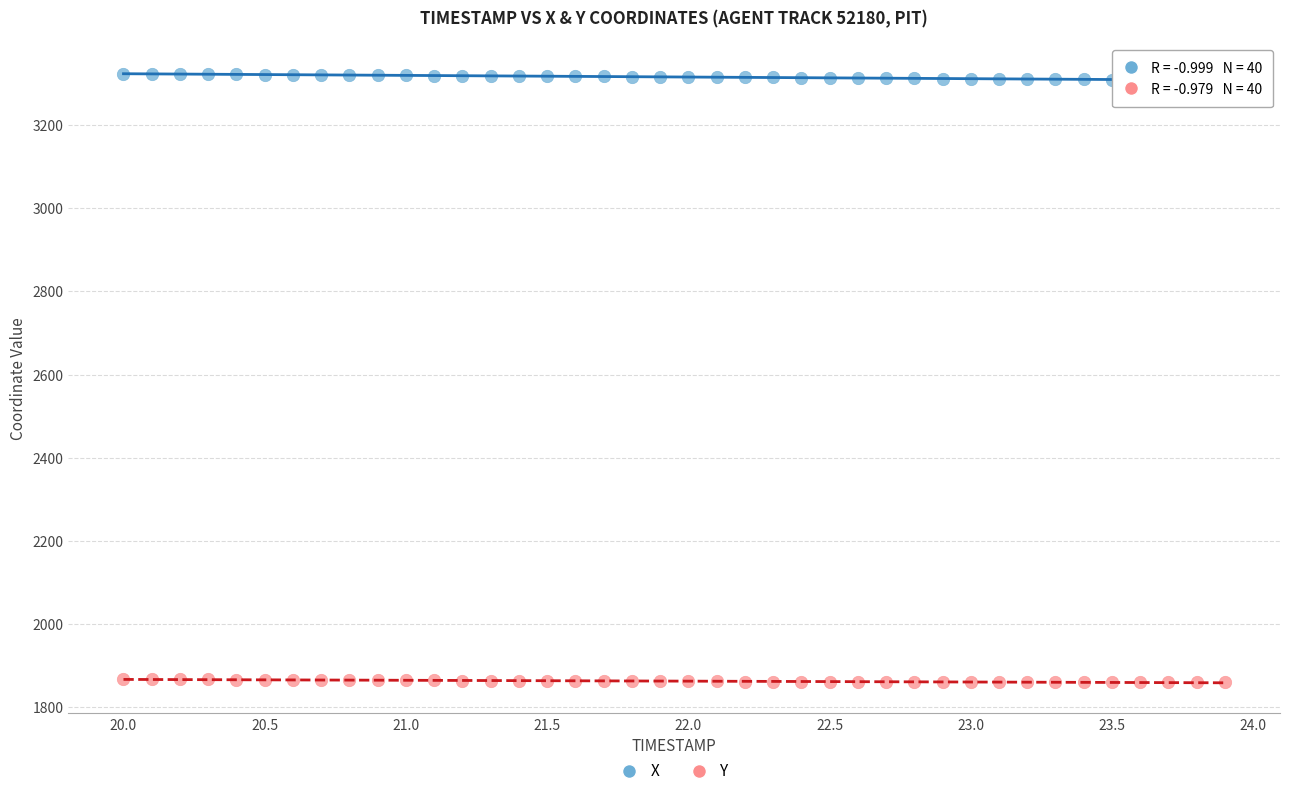

Which series contains the lowest Y value?

Y